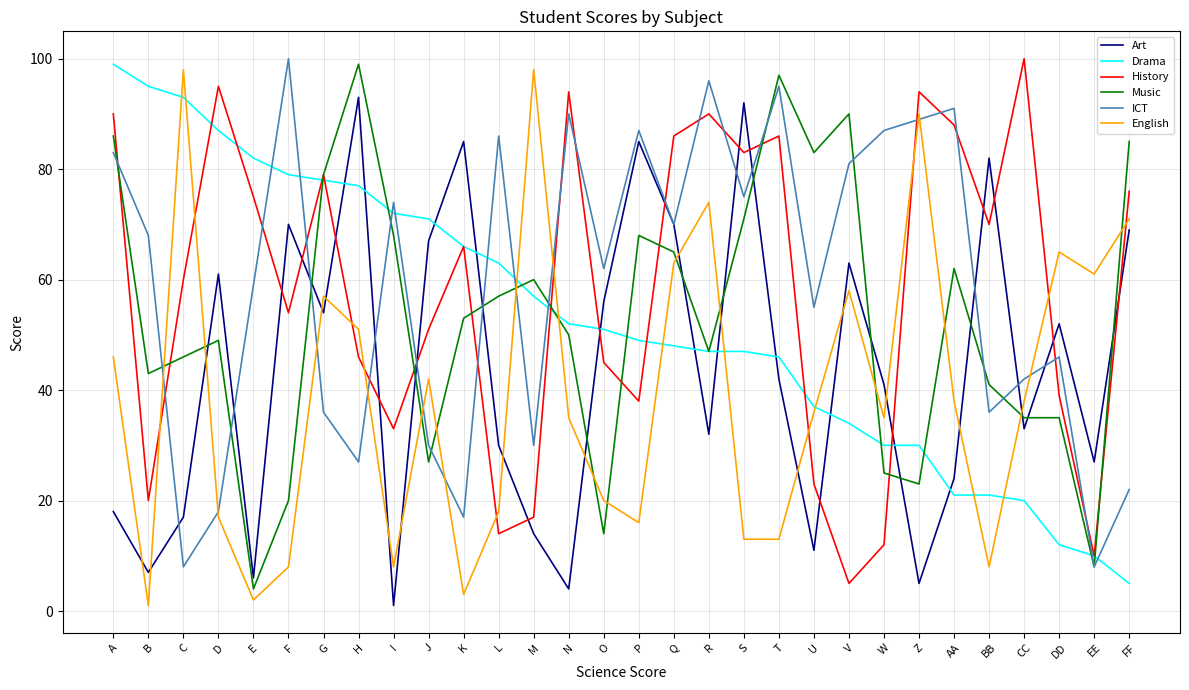

At V, list the series in order from largest to smallest.

Music, ICT, Art, English, Drama, History